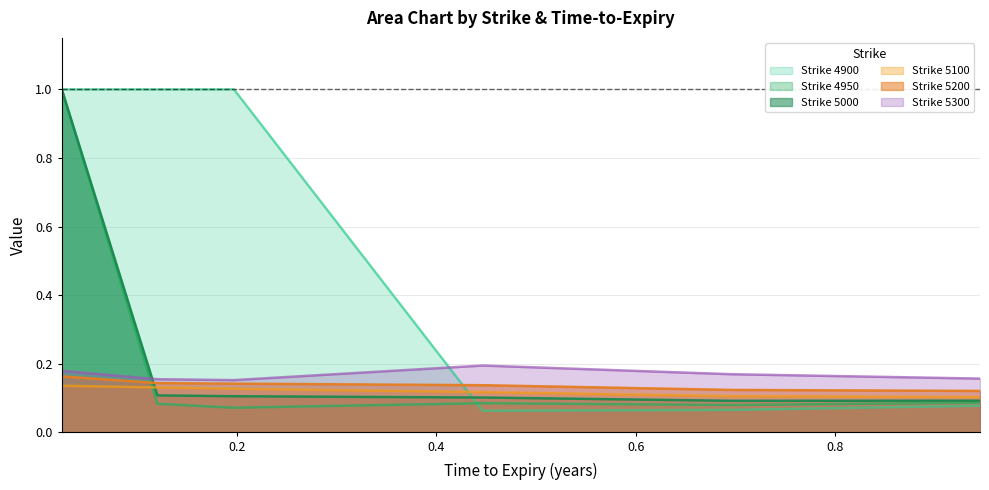

How many times do 5000 and 5300 cross each other?

1